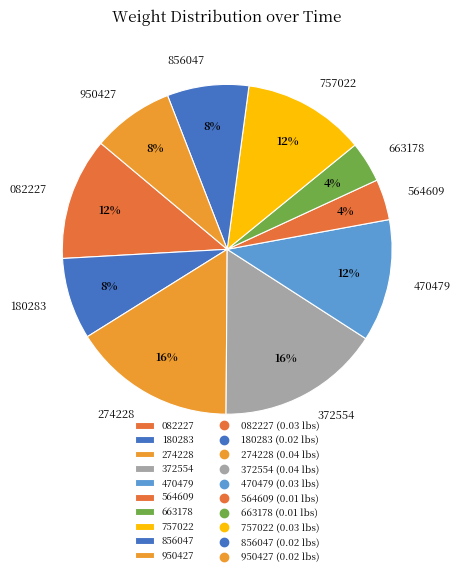

To the nearest percent, what is the combined percentage of 082227 and 856047?

20%